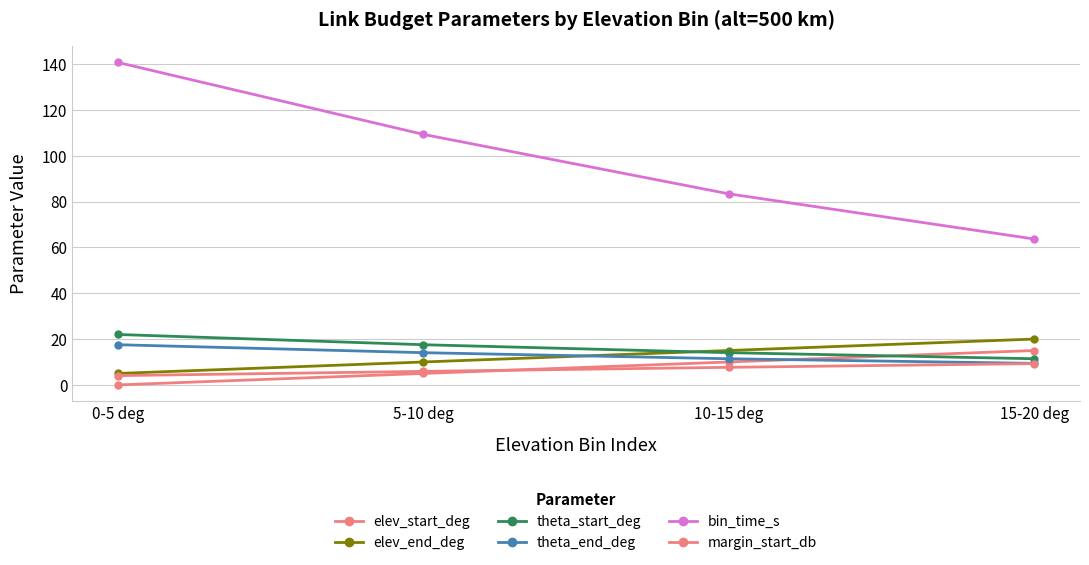

What is the average value of the theta_start_deg series?

16.2